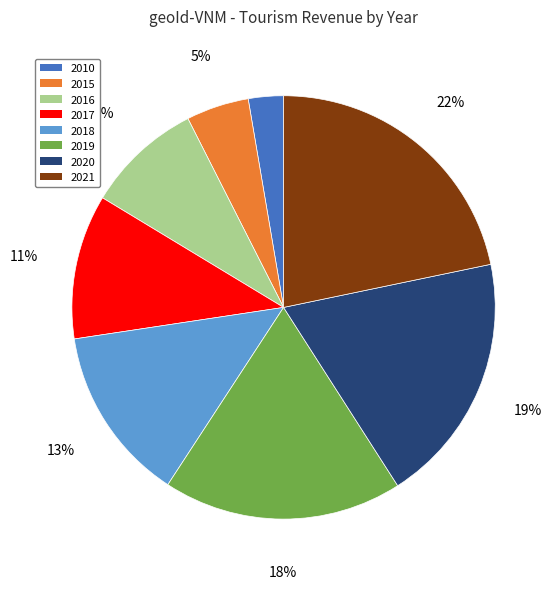

What percentage is the 2019 slice, to the nearest percent?

18%